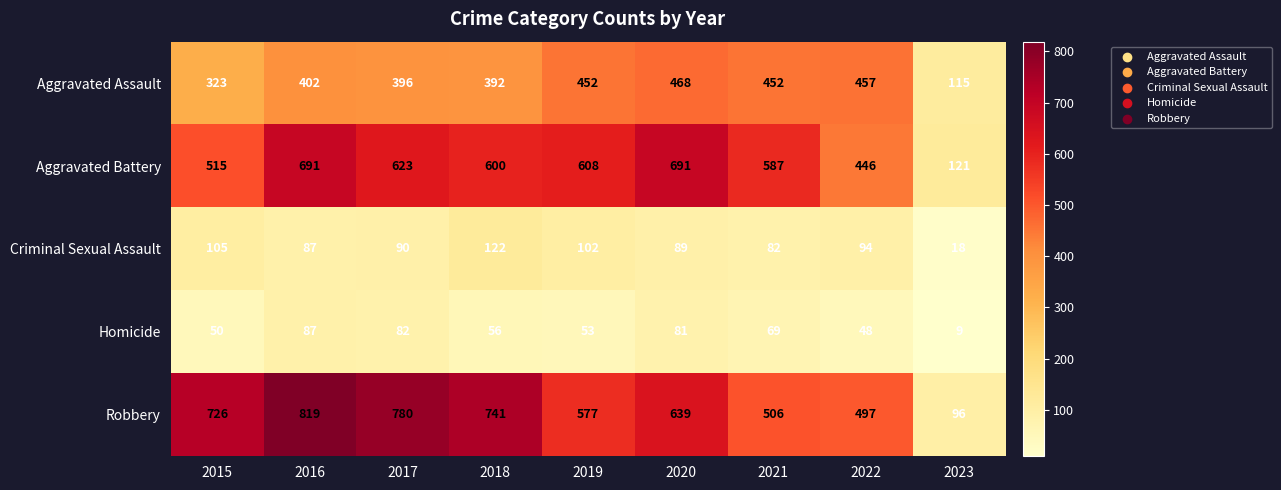

Which label corresponds to the smallest value in the chart?

2023